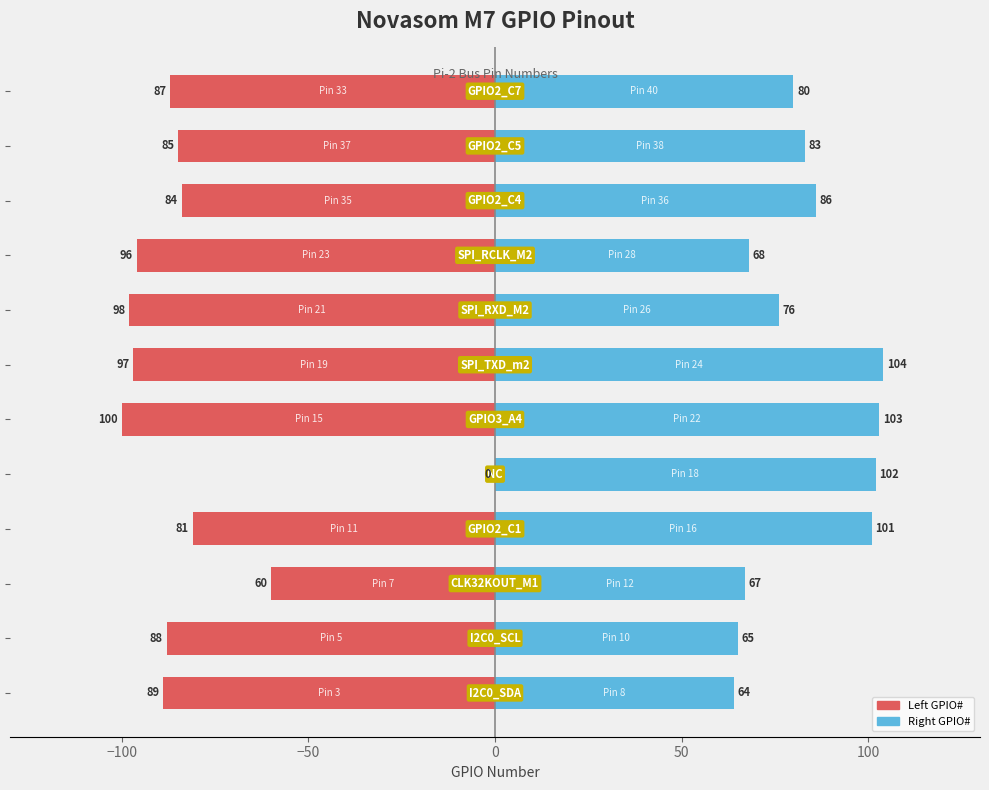

True or false: Left GPIO# has a value of -161 at 100.

False